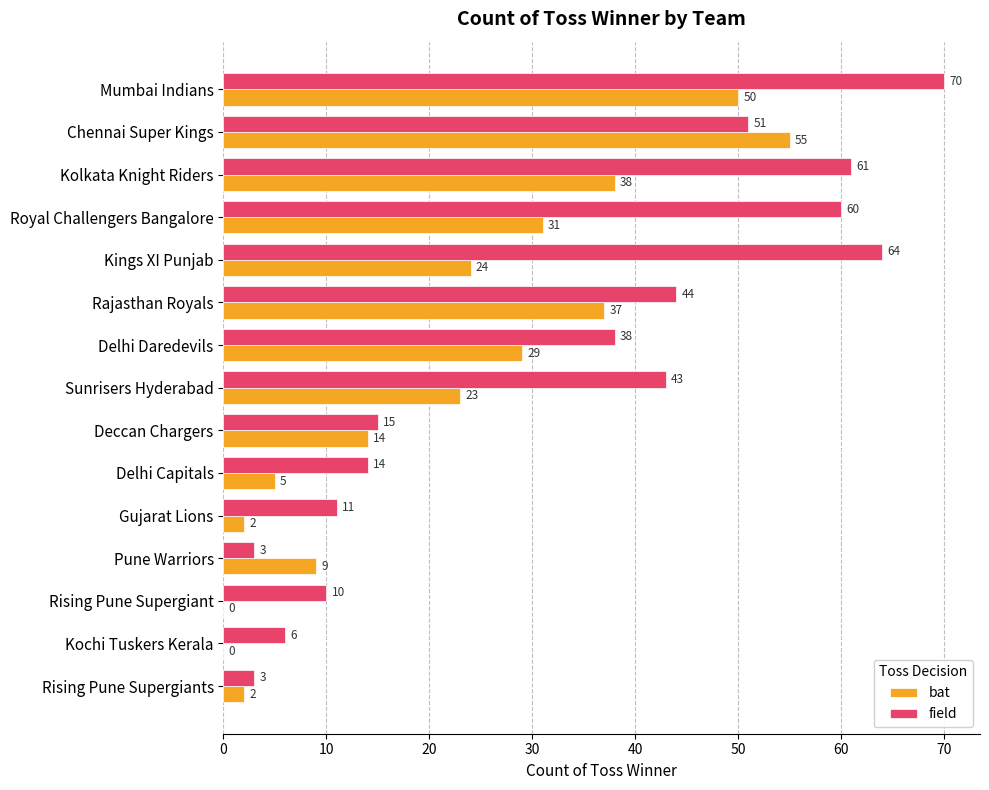

Which series changed the most between Delhi Capitals and Pune Warriors?

field